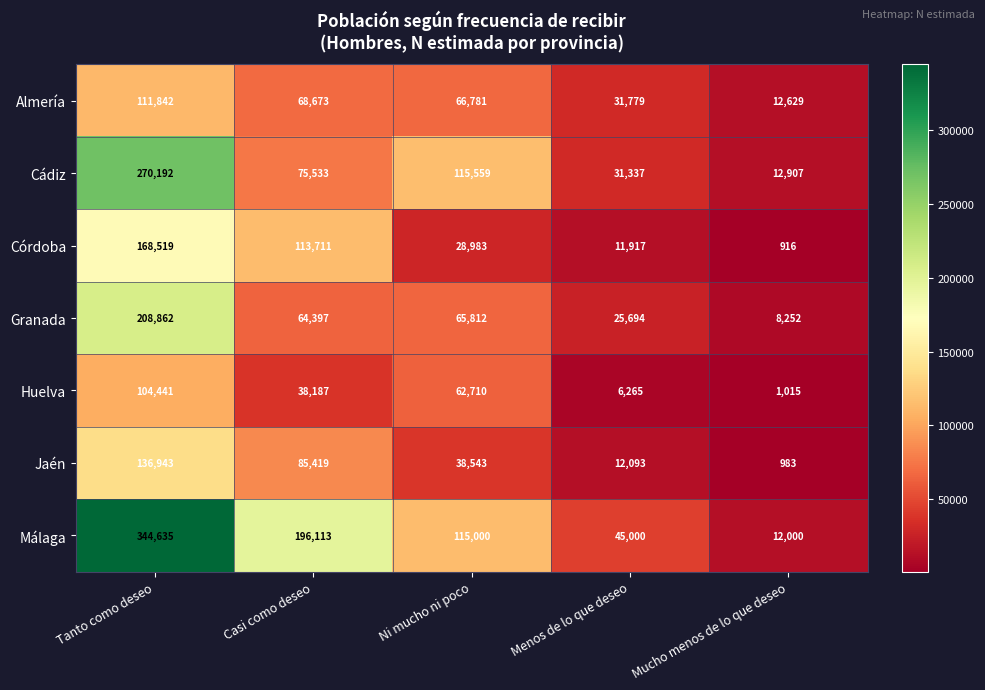

The Córdoba series shows 5294 at Menos de lo que deseo. True or false?

False